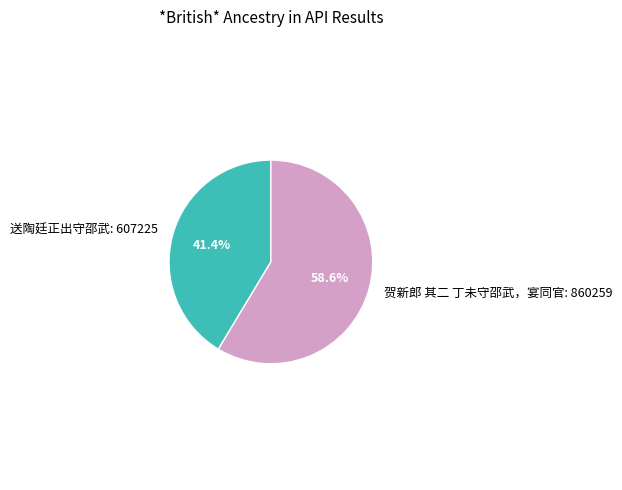

What percentage is the 送陶廷正出守邵武 slice, to the nearest percent?

41%